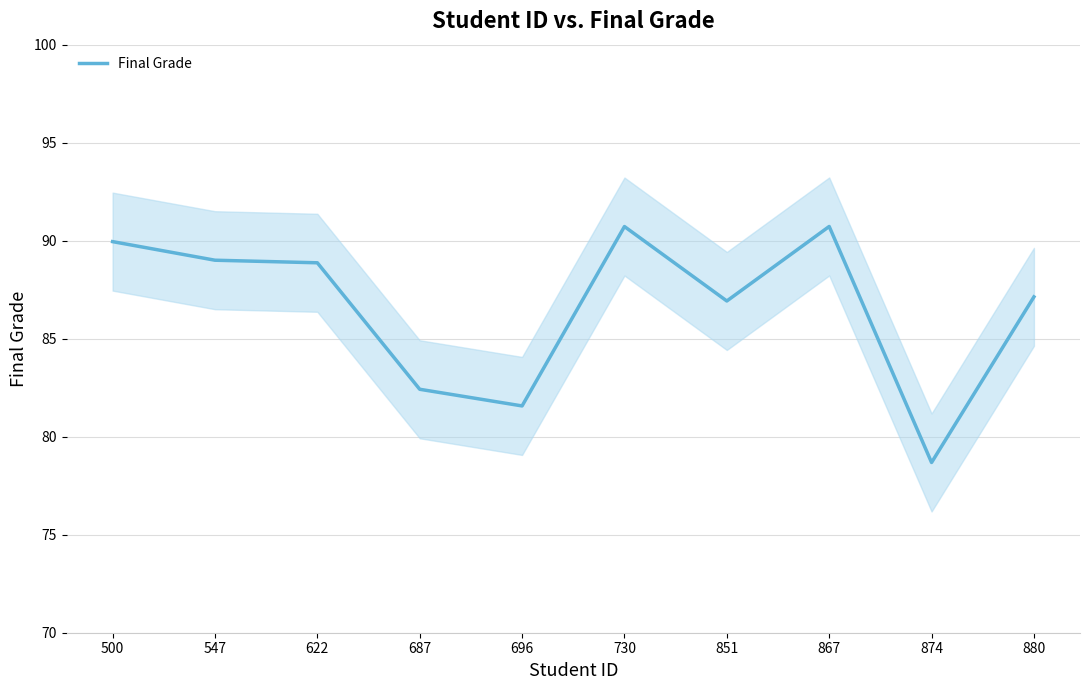

Count the number of data series in this chart.

1